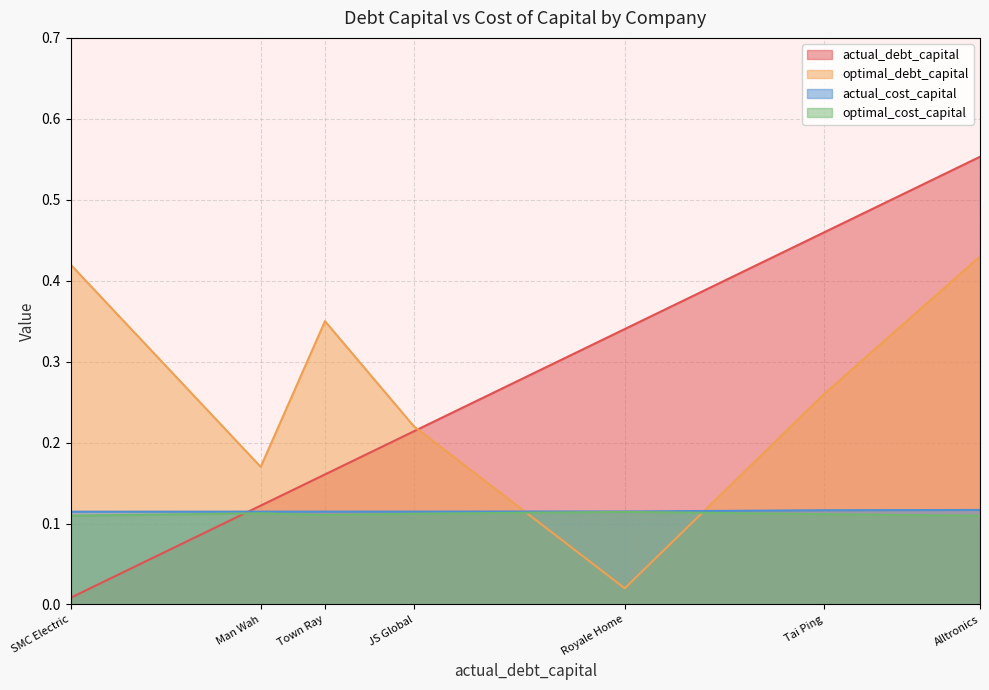

At which category is the sum across all series the highest?

Alltronics